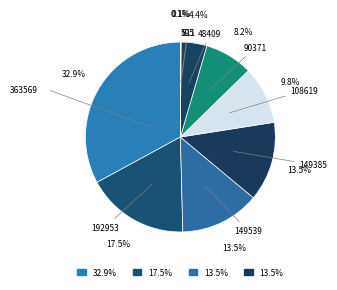

Count the number of slices in the pie.

9